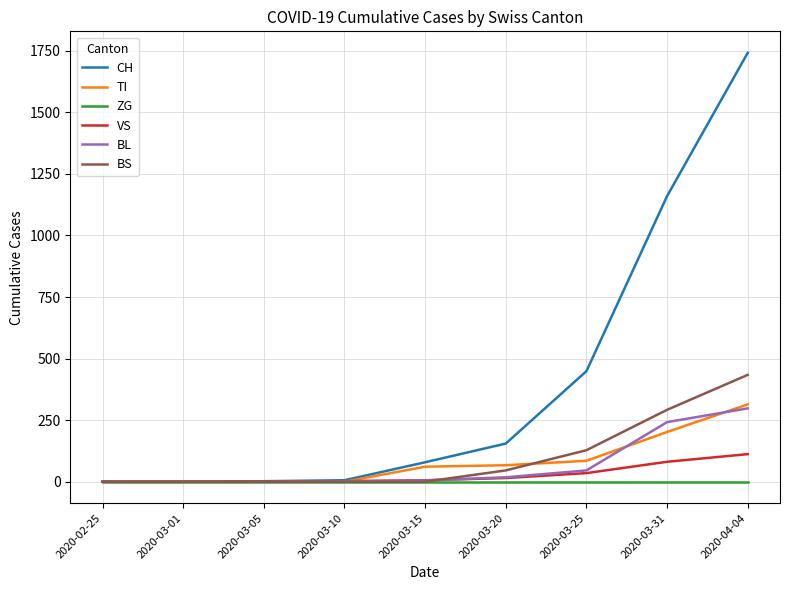

The BL series shows 0 at 2020-03-05. True or false?

True